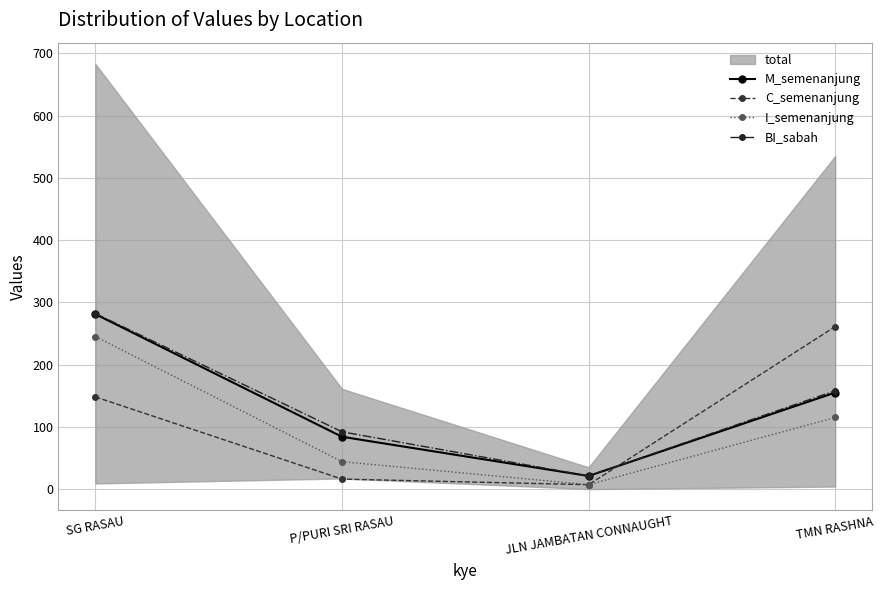

What is the maximum value for M_semenanjung?

281